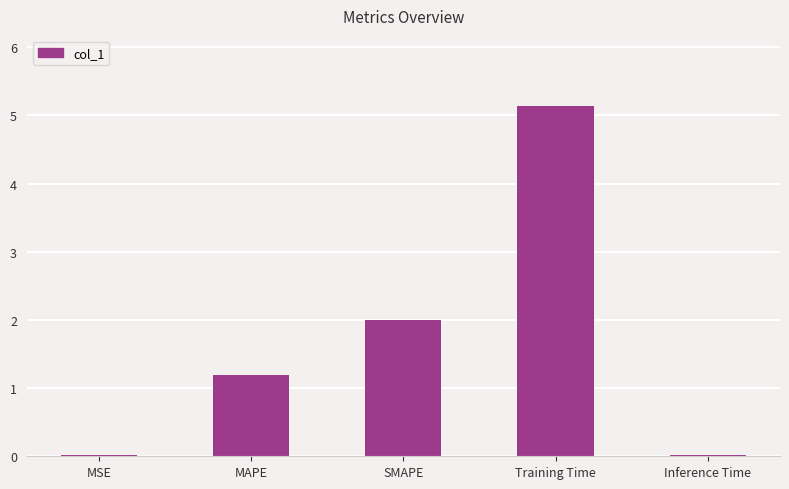

How many data points does each series have?

5